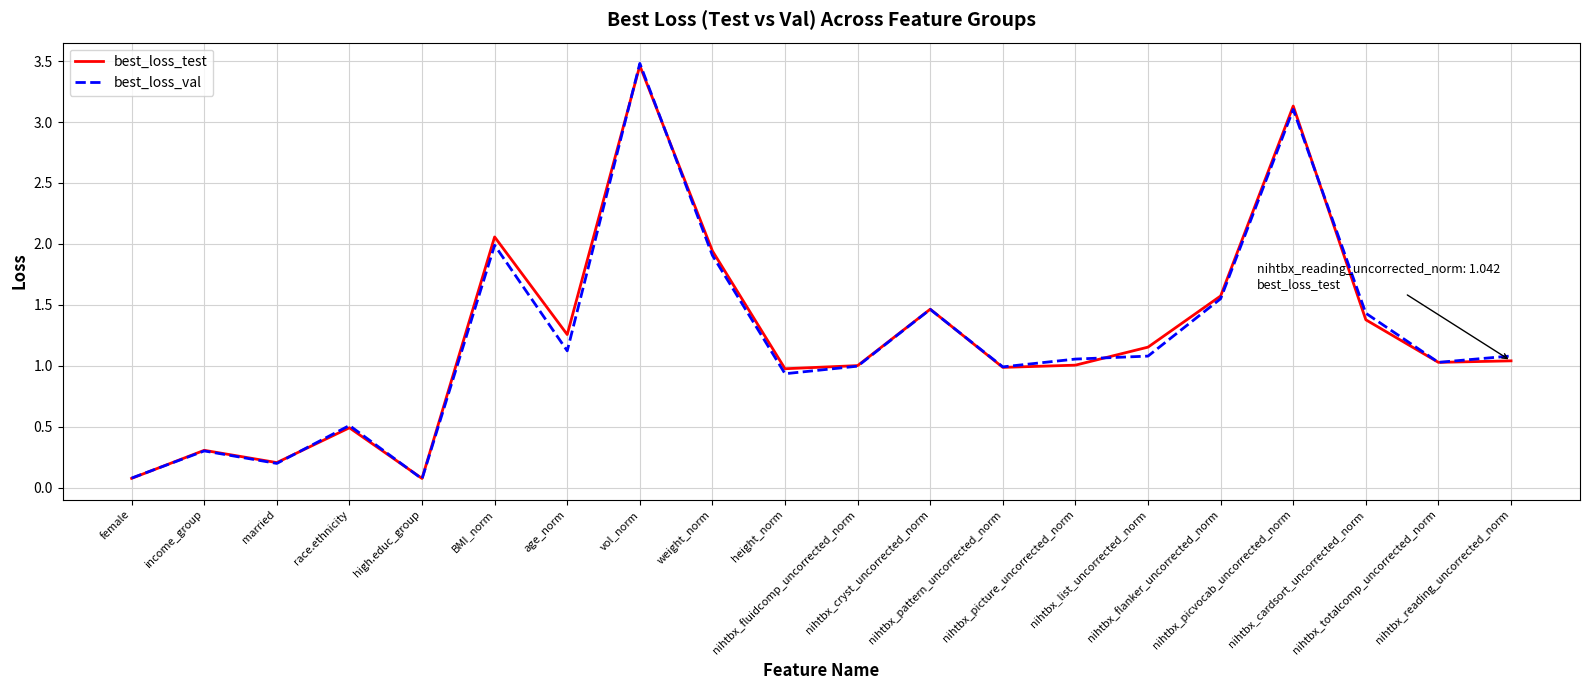

Which series has the widest spread of values?

best_loss_val